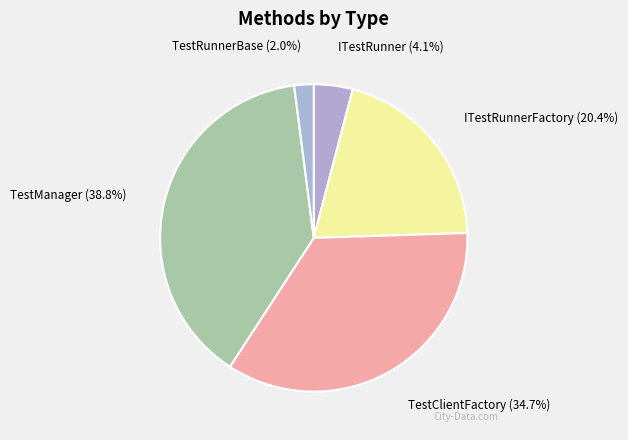

Which category has the smallest portion of the pie?

TestRunnerBase